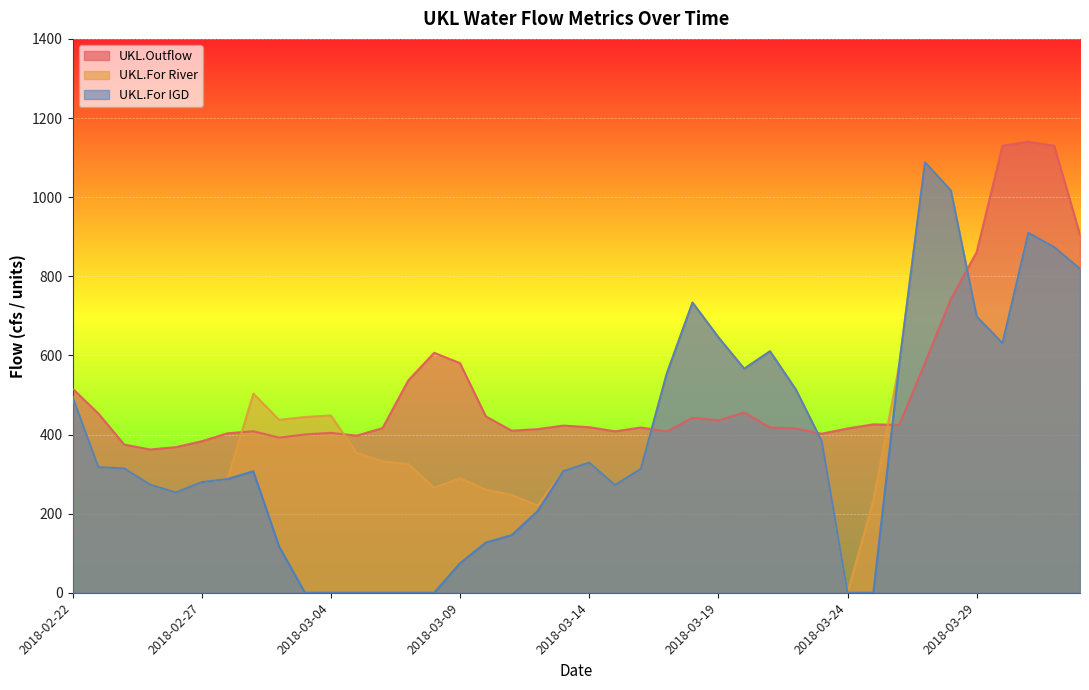

How many interior local valleys does the UKL.For IGD series have?

4